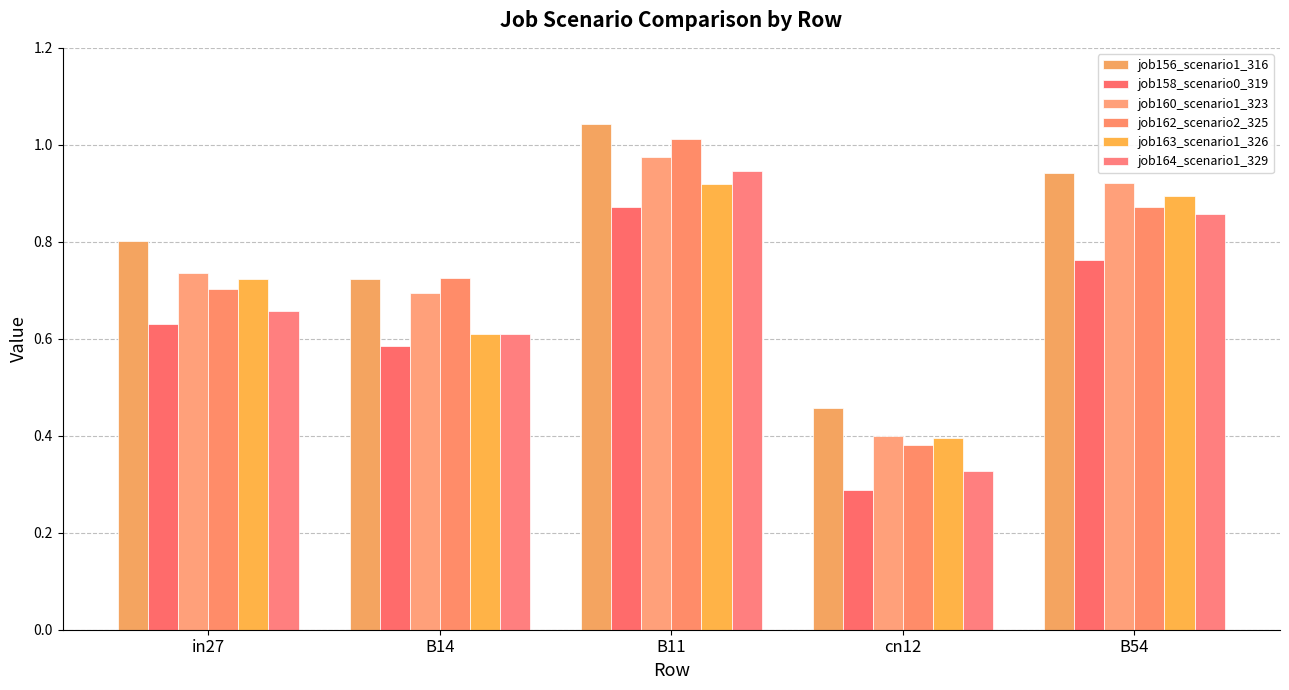

What are all the series names shown in the legend?

job156_scenario1_316, job158_scenario0_319, job160_scenario1_323, job162_scenario2_325, job163_scenario1_326, job164_scenario1_329